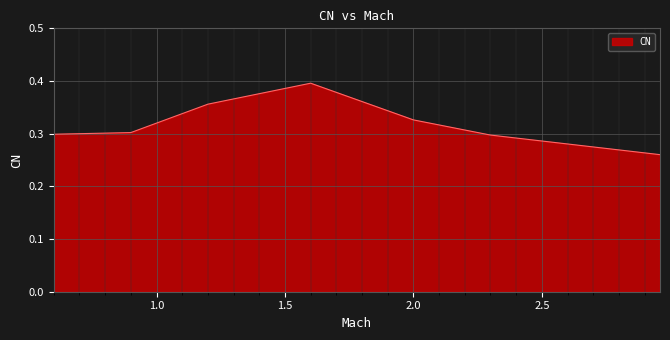

True or false: there are more than 2 points higher than both neighbors.

False